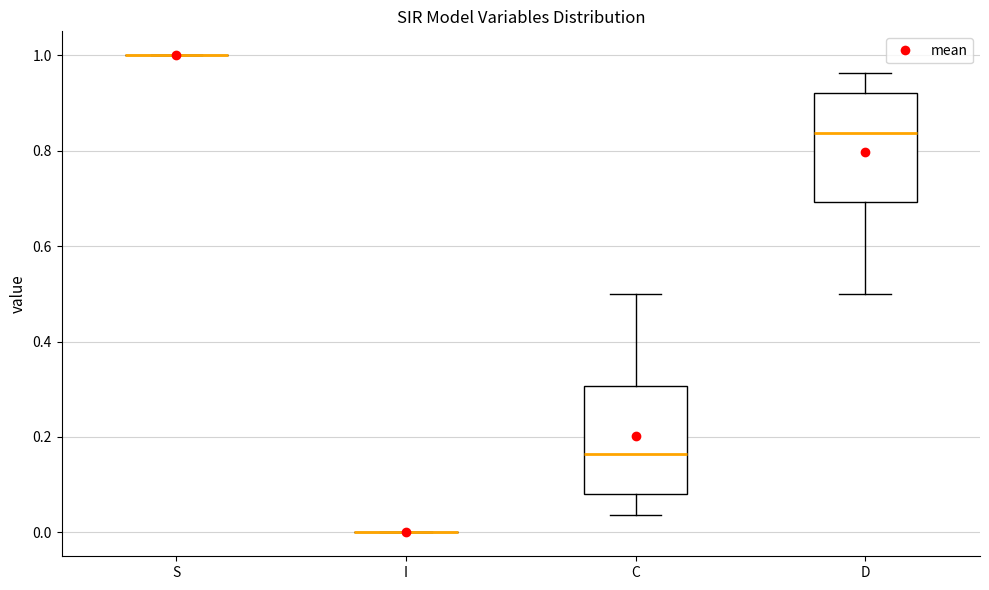

Reading left to right, transcribe this box plot: for each box, give where its median line is, the range the box spans, and where its two whiskers end, as read against the y-axis. The values are not printed on the chart, so give them approximately, as read against the axis.

S: box collapsed to a line at 1.00, whiskers 1.00 to 1.00
I: box collapsed to a line at 0.00, whiskers 0.00 to 0.00
C: median 0.16, box 0.08 to 0.30, whiskers 0.04 to 0.50
D: median 0.84, box 0.70 to 0.92, whiskers 0.50 to 0.96